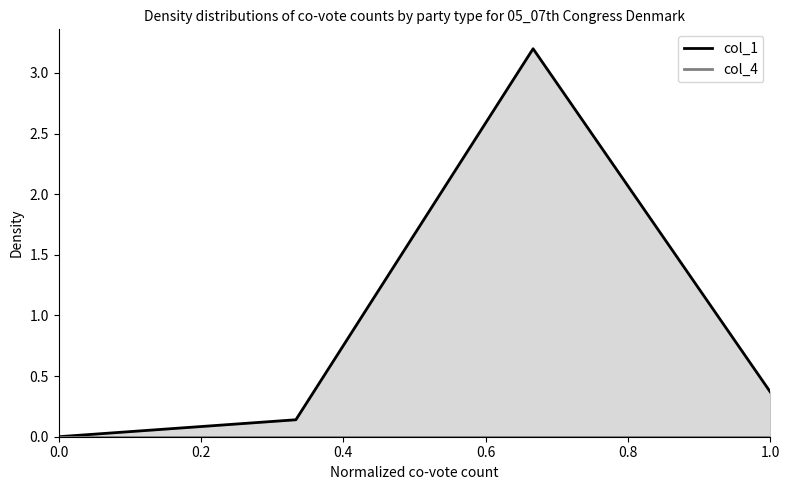

Which series changed the most between 0.4 and 0.6?

col_1_line